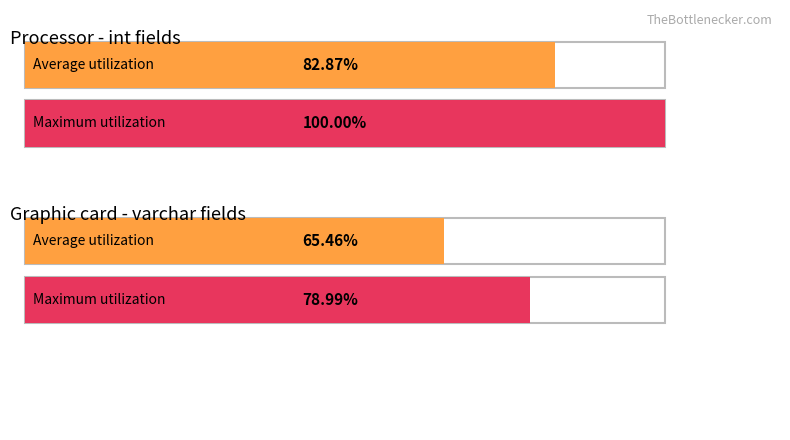

What are all the series names shown in the legend?

Average utilization, Maximum utilization